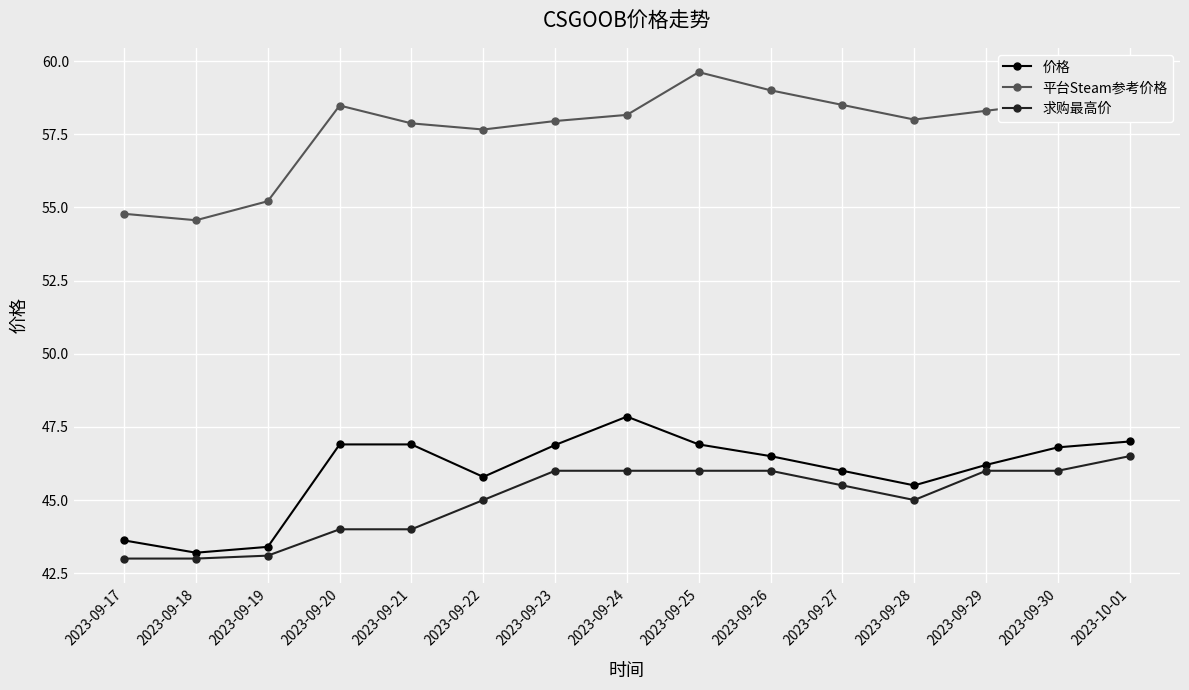

True or false: 平台Steam参考价格 and 价格 cross at least once.

False